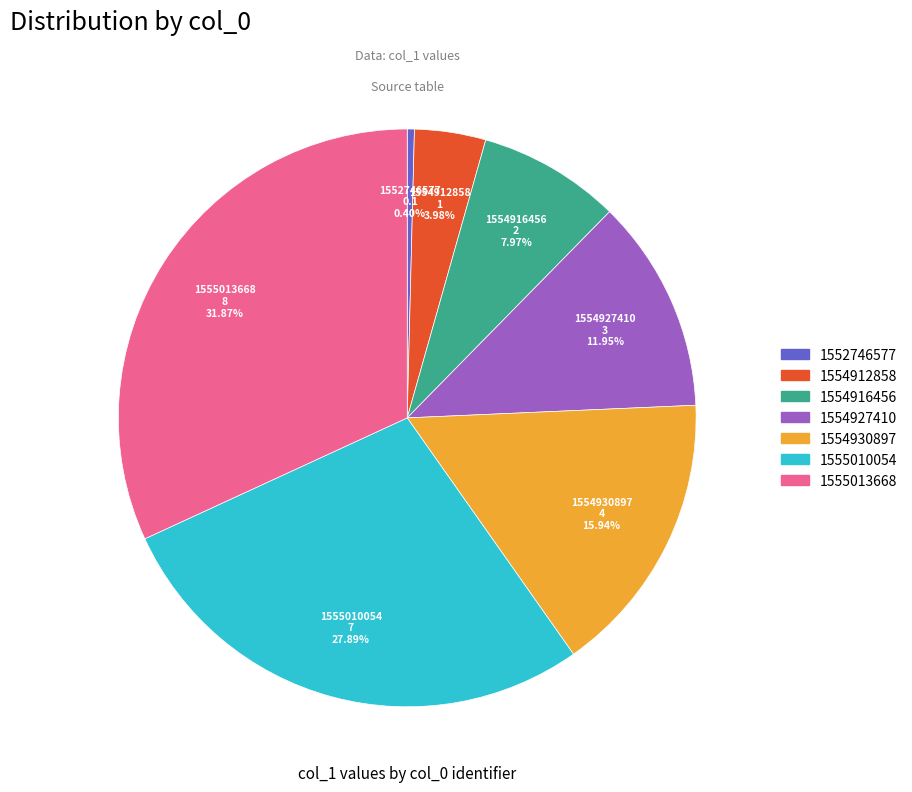

Does 1554912858 account for over 50% of the chart?

No